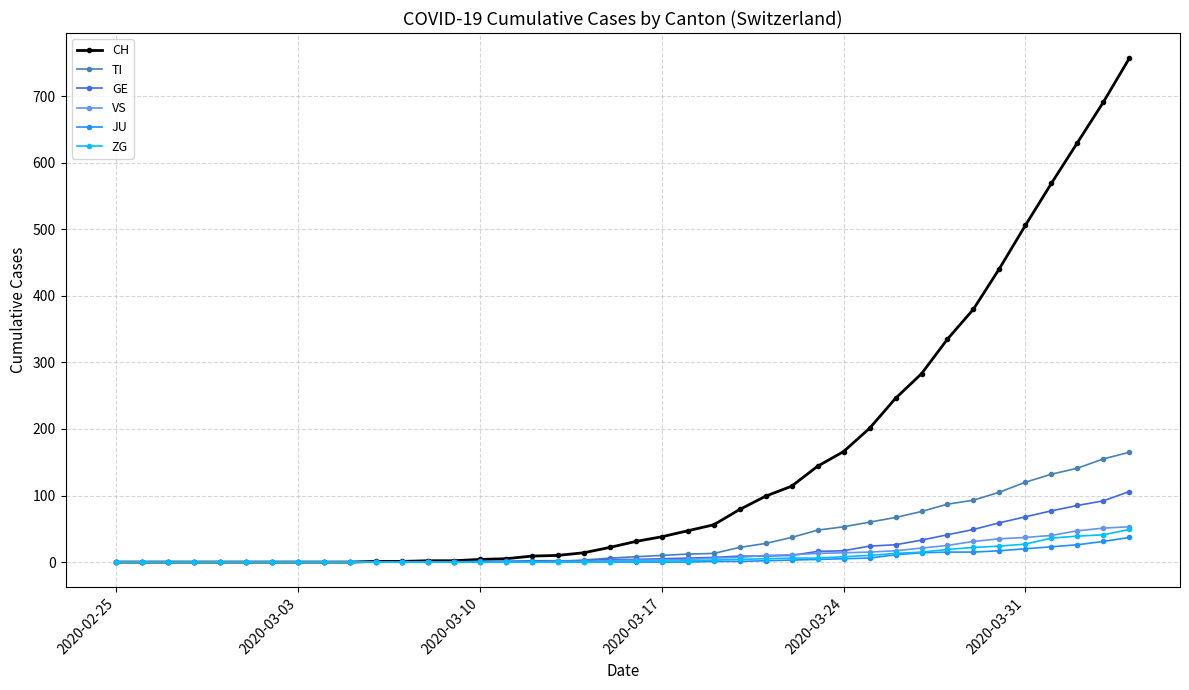

What is the highest value of the JU series?

37